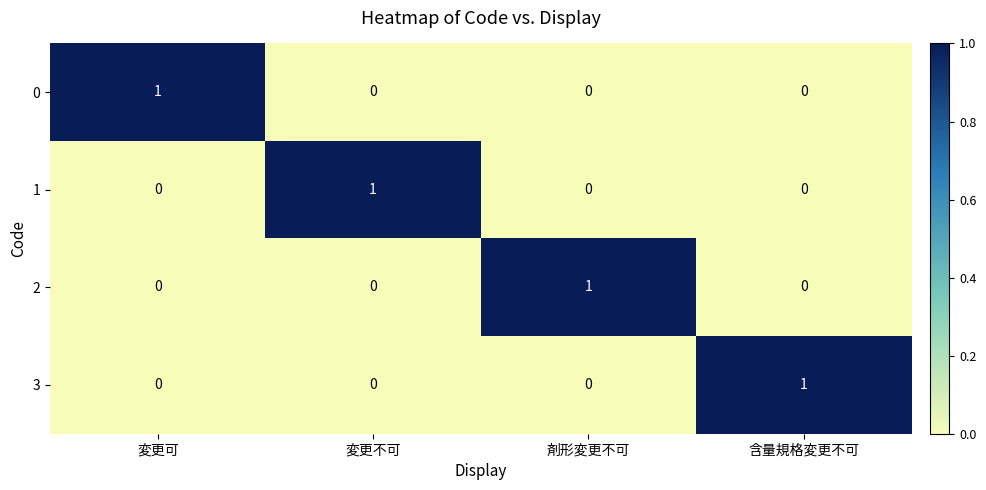

Count the 2 values in the range 0 to 1.

4